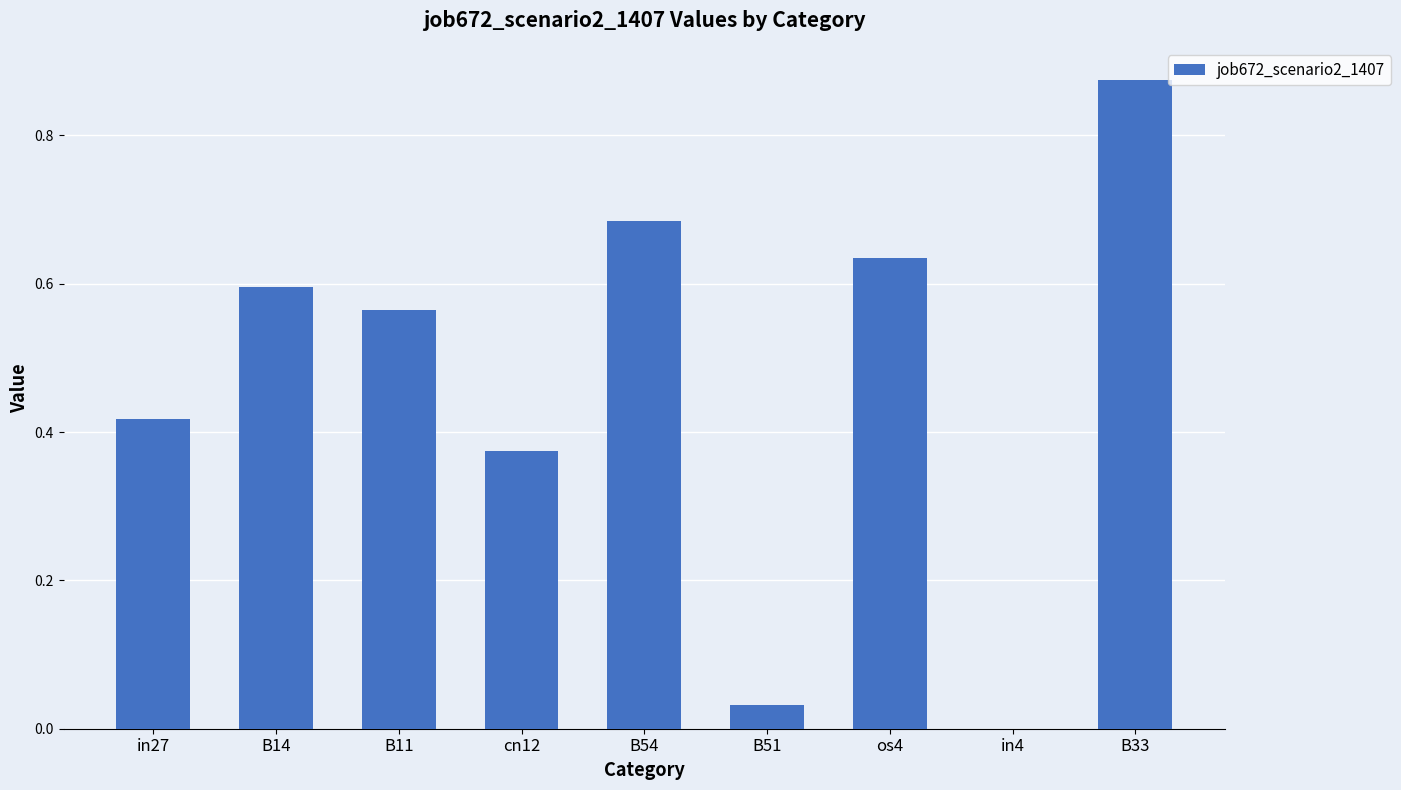

What is the change in value from in4 to B33?

+0.9